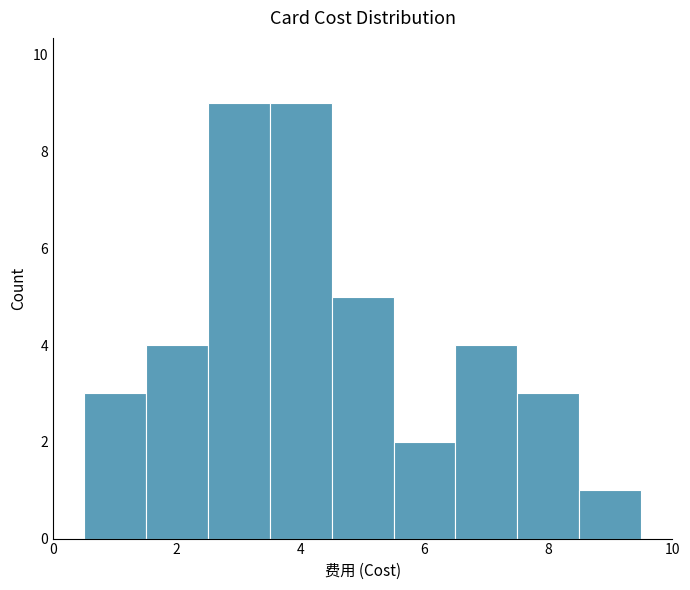

How tall is the bar that spans 5.5 to 6.5 on the x-axis? Neither the bar edges nor the heights are printed on the chart, so give them approximately, as read against the axes.

2